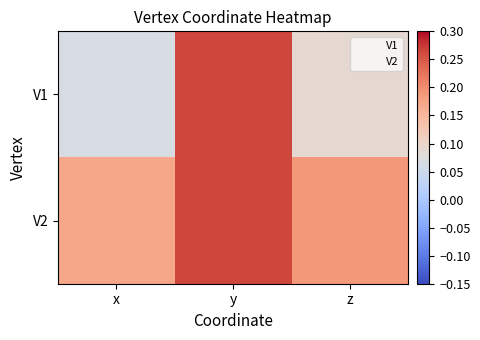

At how many categories does at least one series exceed 0?

3